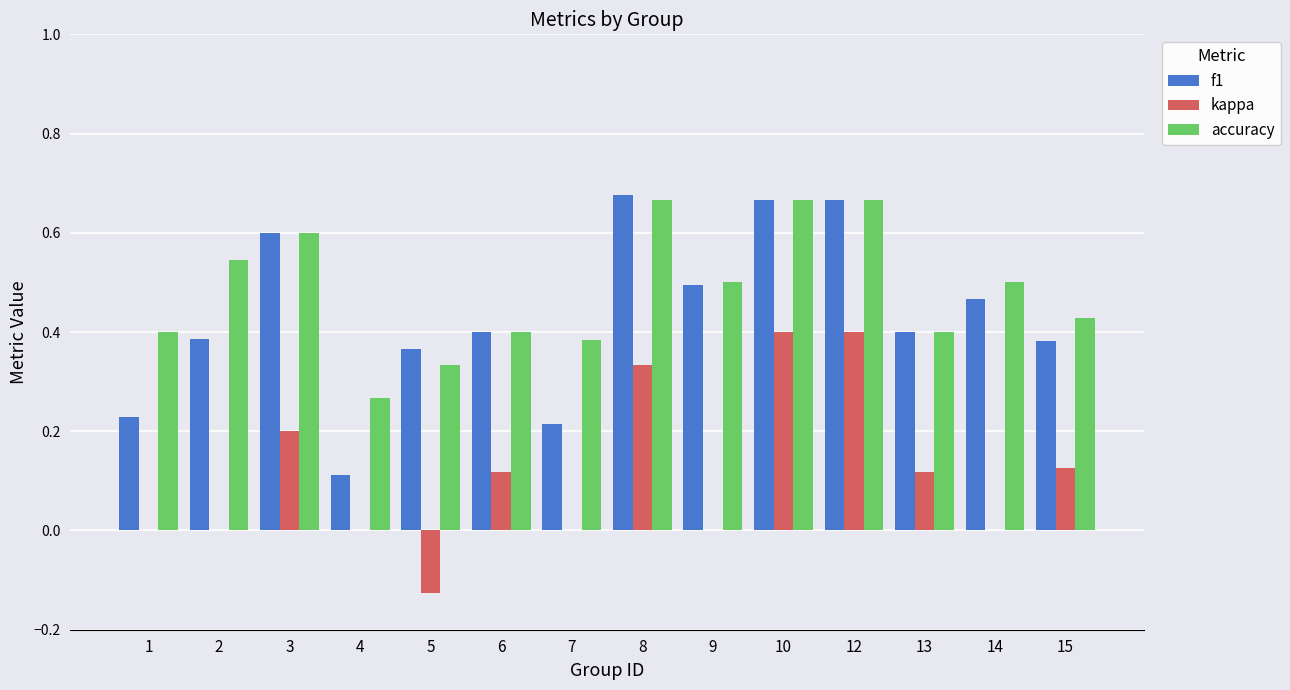

Which series has the largest total across all categories?

accuracy